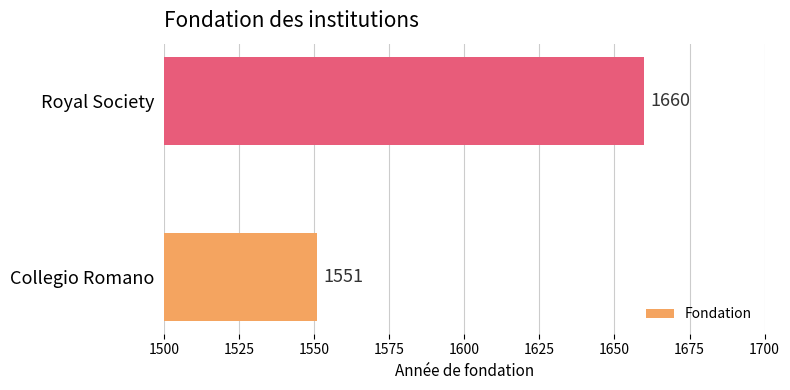

At which label is the value closest to 1605?

Collegio Romano